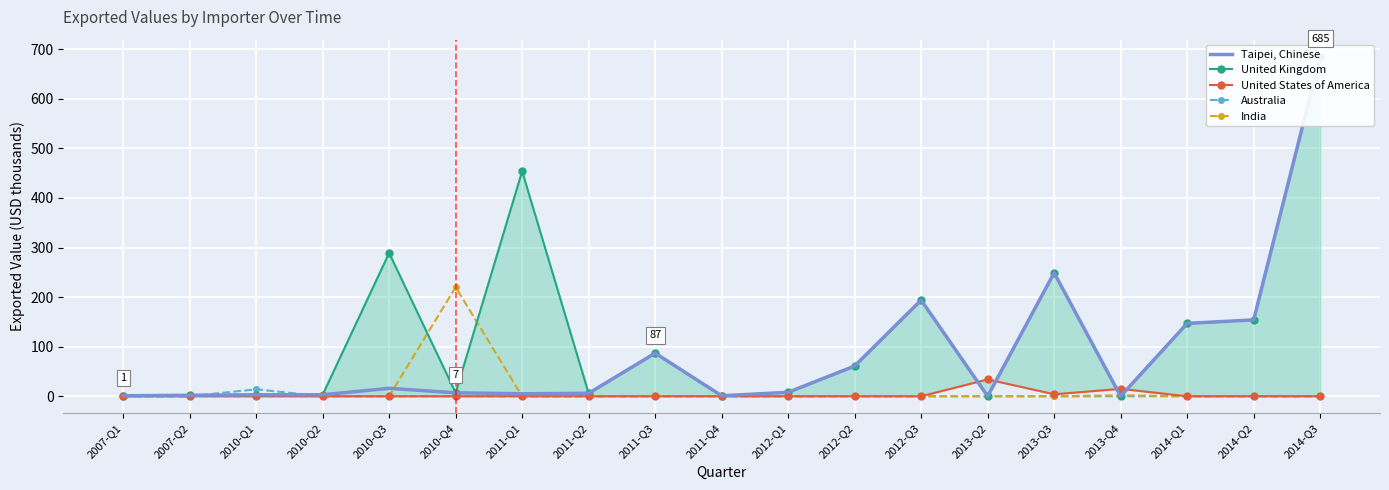

Reading left to right, what are all the values shown in this chart?

Taipei, Chinese: 2007-Q1=1	2007-Q2=2	2010-Q1=3	2010-Q2=3	2010-Q3=16	2010-Q4=7	2011-Q1=5	2011-Q2=6	2011-Q3=87	2011-Q4=1	2012-Q1=8	2012-Q2=61	2012-Q3=194	2013-Q2=0	2013-Q3=249	2013-Q4=0	2014-Q1=147	2014-Q2=154	2014-Q3=685
United Kingdom: 2007-Q1=1	2007-Q2=2	2010-Q1=3	2010-Q2=3	2010-Q3=289	2010-Q4=7	2011-Q1=454	2011-Q2=6	2011-Q3=87	2011-Q4=1	2012-Q1=8	2012-Q2=61	2012-Q3=194	2013-Q2=0	2013-Q3=249	2013-Q4=0	2014-Q1=147	2014-Q2=154	2014-Q3=685
United States of America: 2007-Q1=0	2007-Q2=0	2010-Q1=0	2010-Q2=0	2010-Q3=0	2010-Q4=0	2011-Q1=0	2011-Q2=0	2011-Q3=0	2011-Q4=0	2012-Q1=0	2012-Q2=0	2012-Q3=0	2013-Q2=34	2013-Q3=4	2013-Q4=15	2014-Q1=0	2014-Q2=0	2014-Q3=0
Australia: 2007-Q1=0	2007-Q2=0	2010-Q1=14	2010-Q2=0	2010-Q3=0	2010-Q4=0	2011-Q1=0	2011-Q2=0	2011-Q3=0	2011-Q4=0	2012-Q1=0	2012-Q2=0	2012-Q3=0	2013-Q2=0	2013-Q3=0	2013-Q4=0	2014-Q1=0	2014-Q2=0	2014-Q3=0
India: 2007-Q1=0	2007-Q2=0	2010-Q1=0	2010-Q2=0	2010-Q3=0	2010-Q4=220	2011-Q1=0	2011-Q2=0	2011-Q3=0	2011-Q4=0	2012-Q1=0	2012-Q2=0	2012-Q3=0	2013-Q2=0	2013-Q3=0	2013-Q4=2	2014-Q1=0	2014-Q2=0	2014-Q3=0